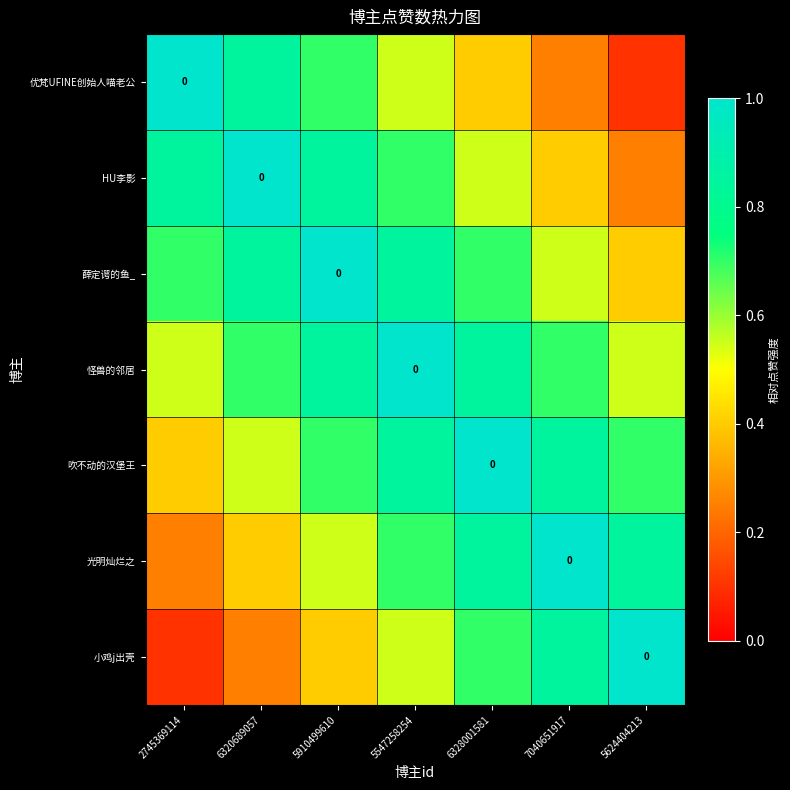

Rank the series at 2745369114 from lowest to highest value.

小鸡j出壳, 光明灿烂之, 吹不动的汉堡王, 怪兽的邻居, 薛定谔的鱼_, HU李影, 优梵UFINE创始人喵老公